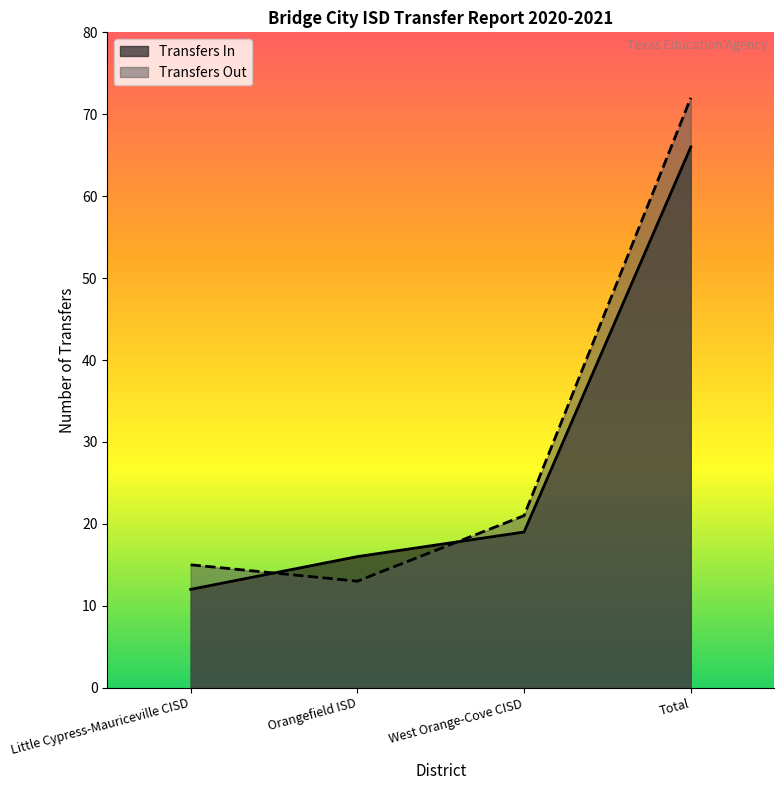

Where is Transfers Out nearest to the value 42?

West Orange-Cove CISD